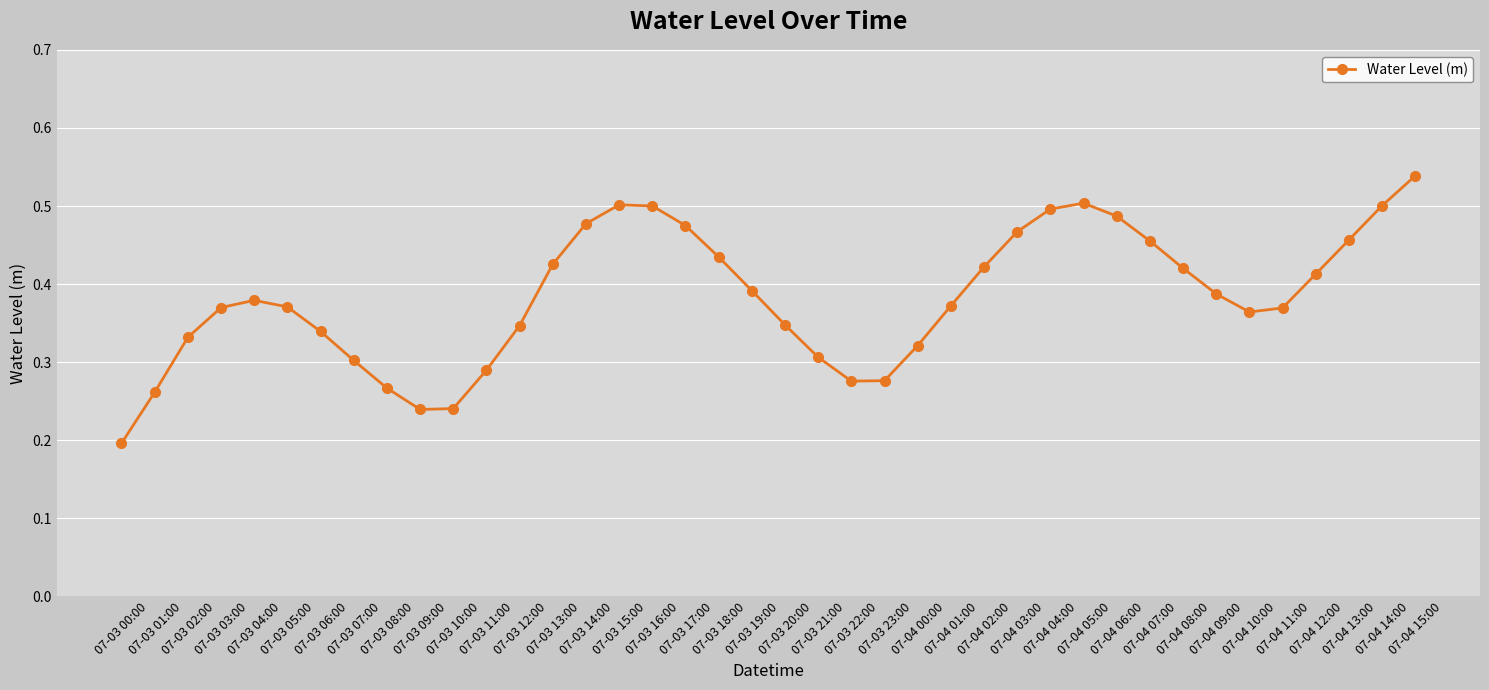

What is the sum of all values?

15.3